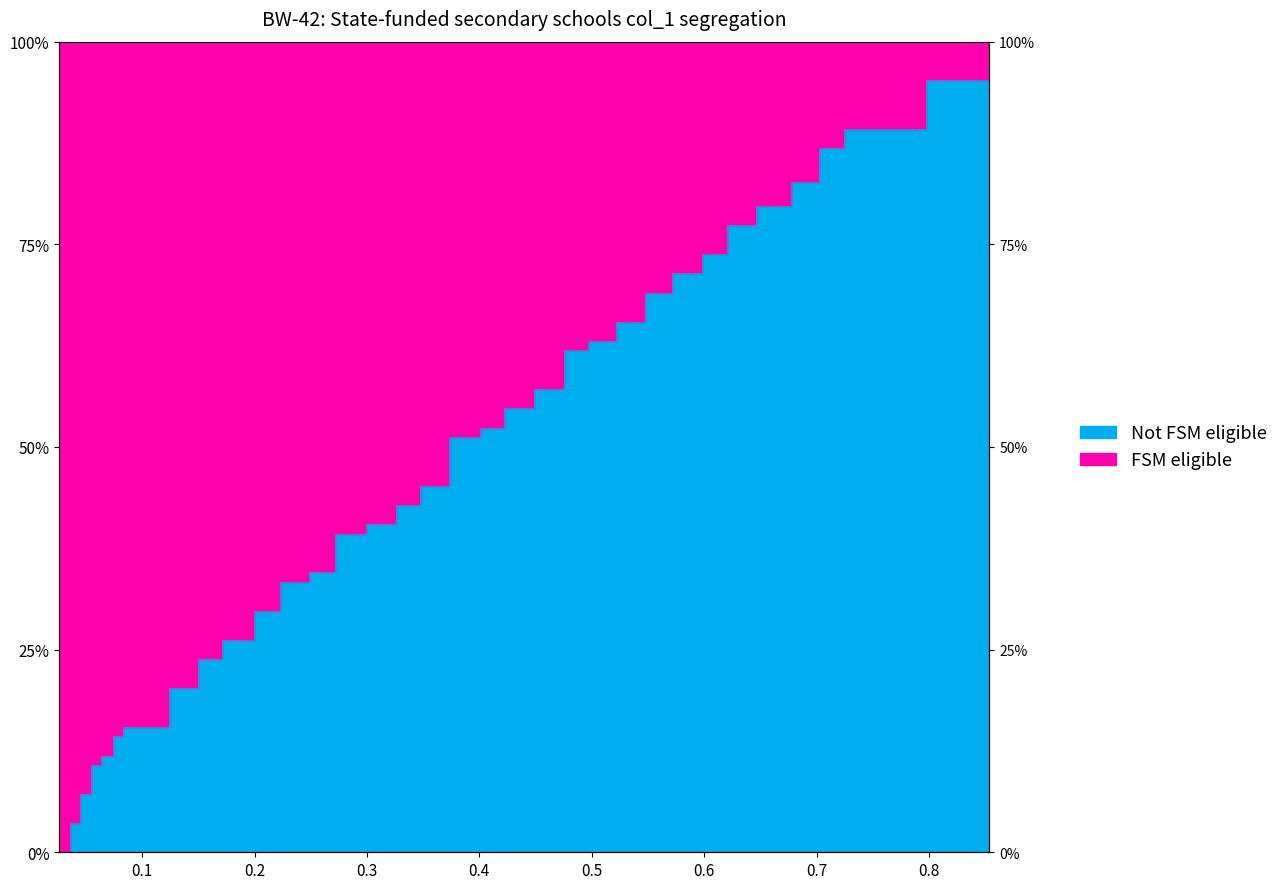

What is the sum of all values?

17.8